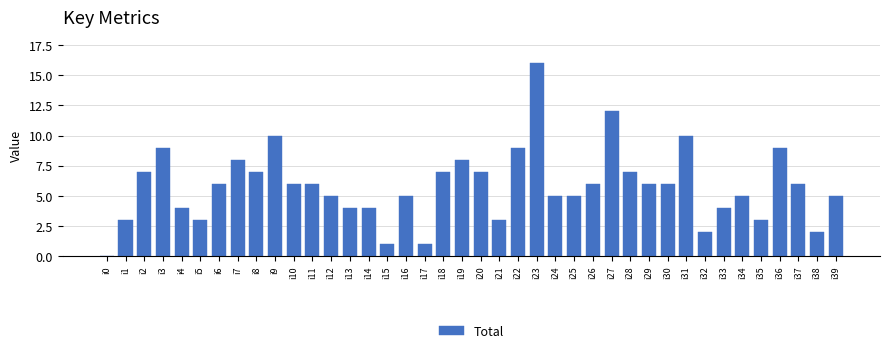

What is the sum of the values at i10 and i25?

11